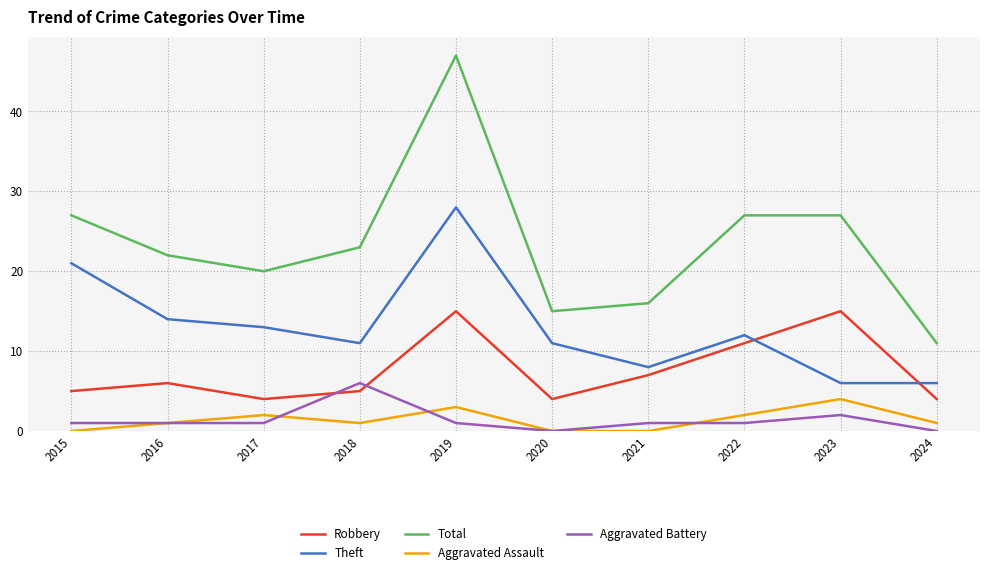

The Total series shows 27 at 2023. True or false?

True